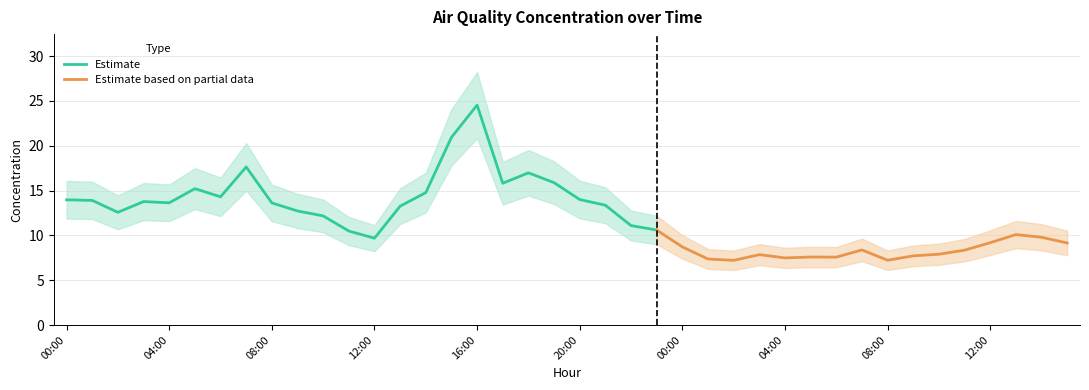

What is the difference between the second highest and minimum values?

13.7